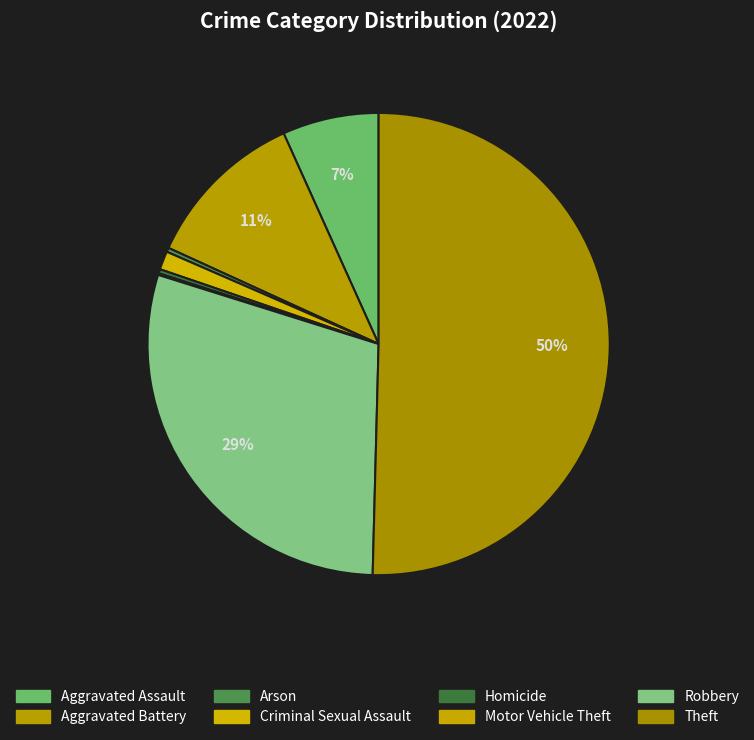

Is it true that Motor Vehicle Theft is 0% of the pie?

True